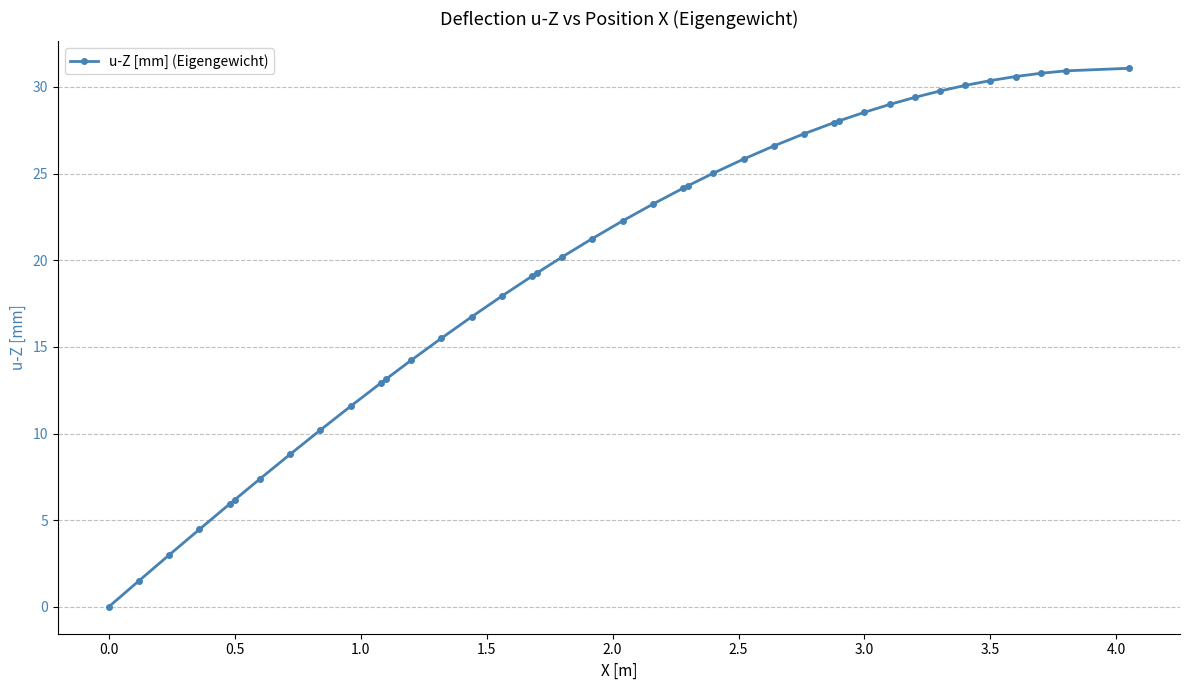

Does the chart have visible grid lines?

Yes